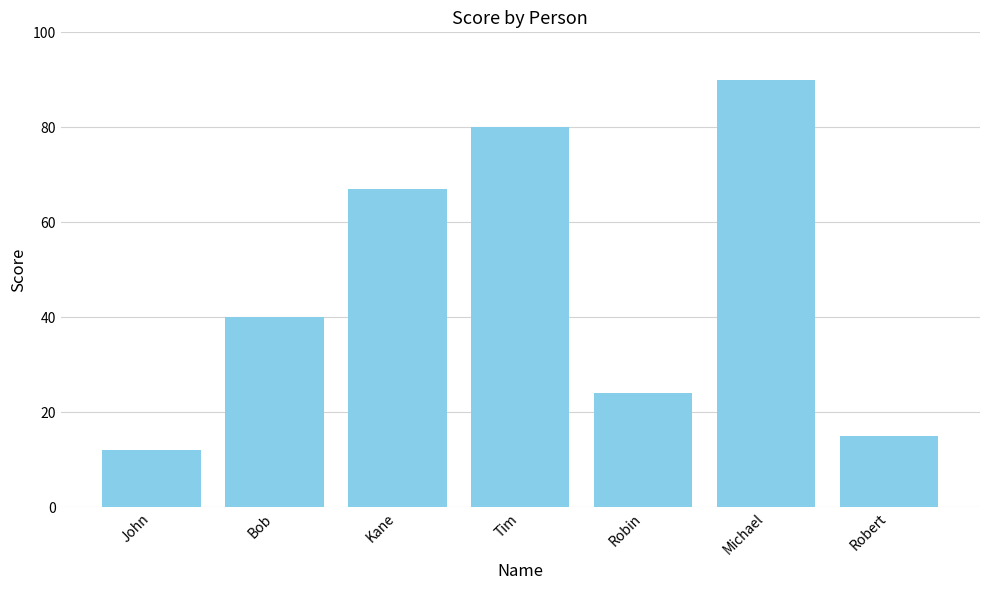

Reading right to left, extract all data points from this chart.

15	90	24	80	67	40	12